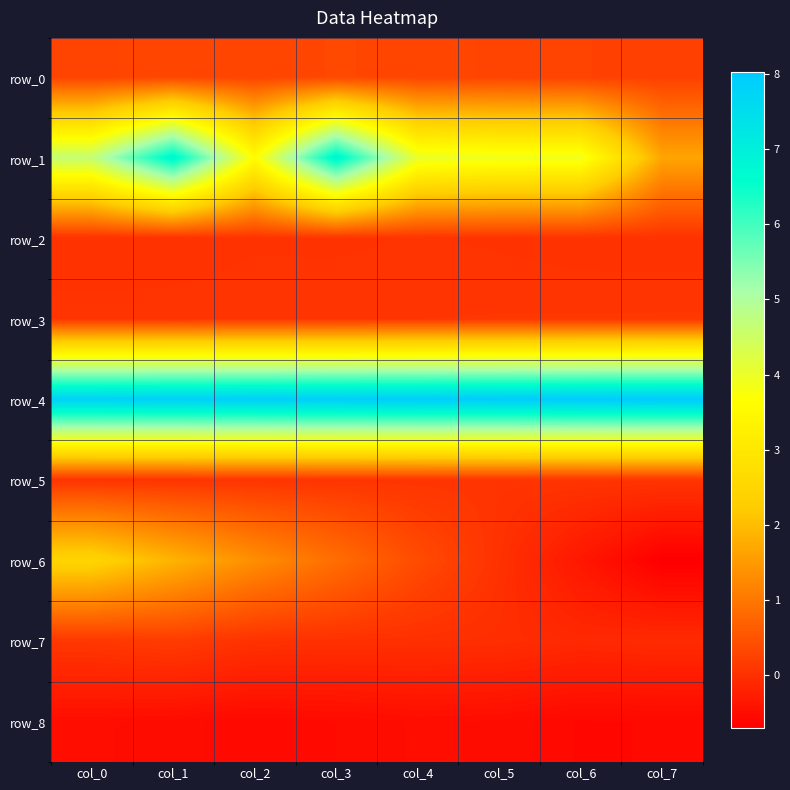

Which series has the largest range (max minus min)?

row_1